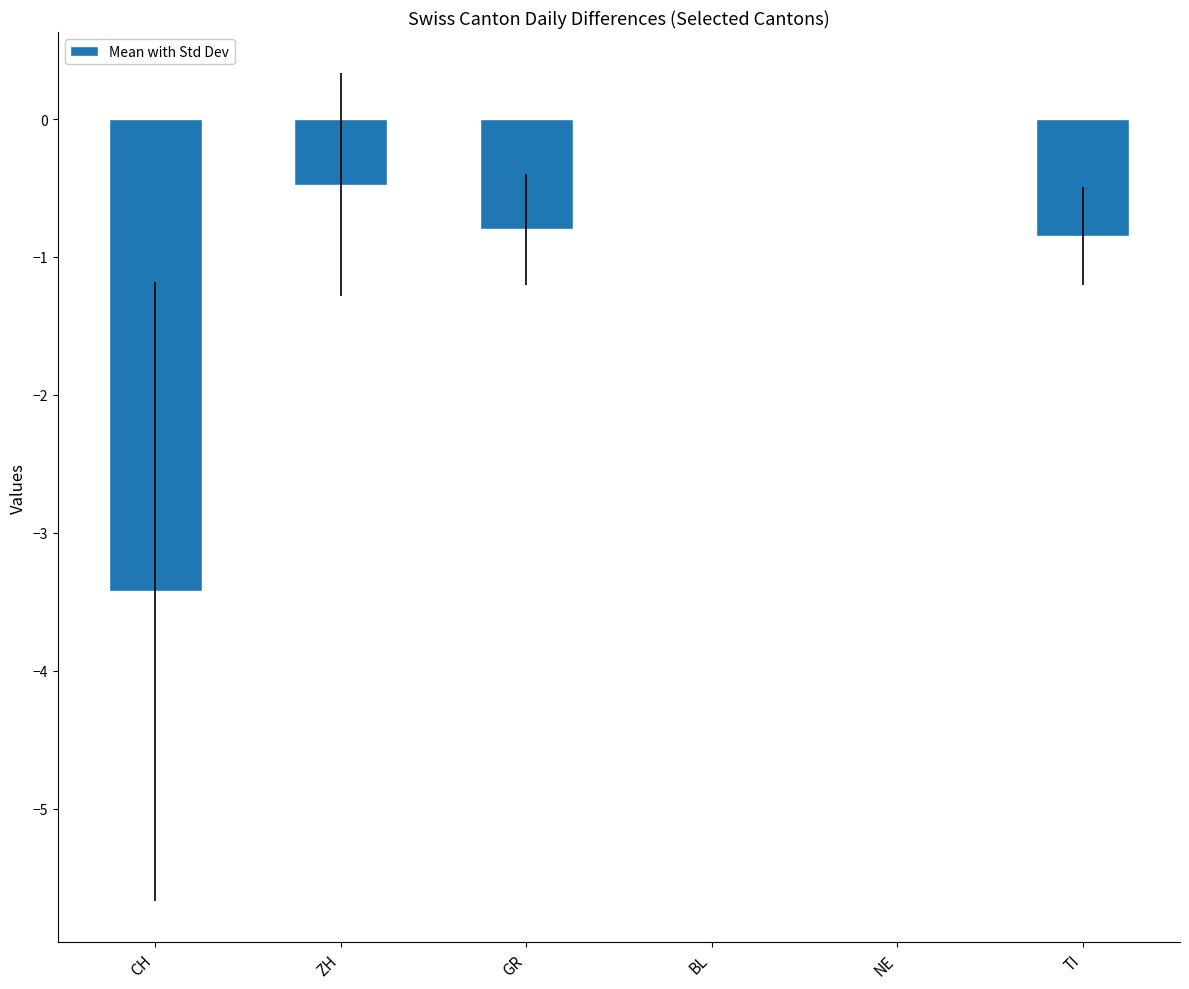

Reading right to left, transcribe all the data shown in this chart.

TI=-0.8	NE=0.0	BL=0.0	GR=-0.8	ZH=-0.5	CH=-3.4